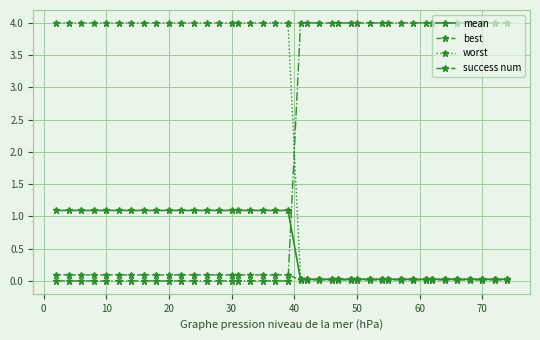

True or false: success num and mean intersect in this chart.

True